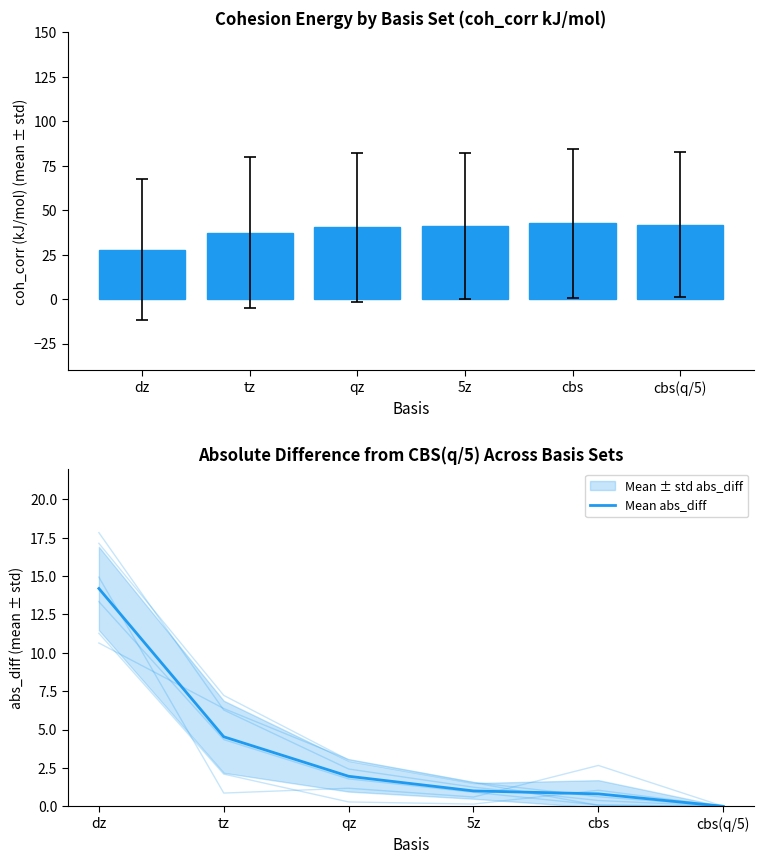

Reading left to right, what are all the values shown in this chart?

Mean coh_corr (kJ/mol): 27.7	37.4	40.3	41.1	42.5	41.9
Mean abs_diff: 14.2	4.5	2.0	1.0	0.8	0.0